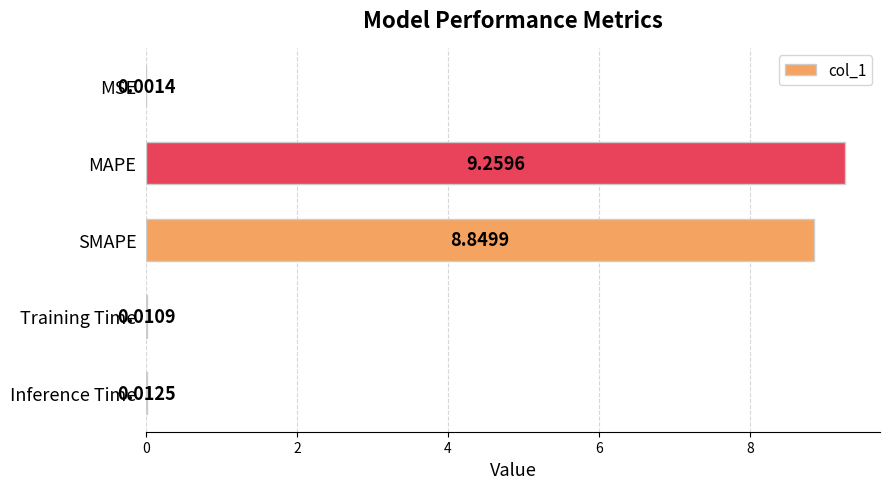

What is the sum of all values?

18.1